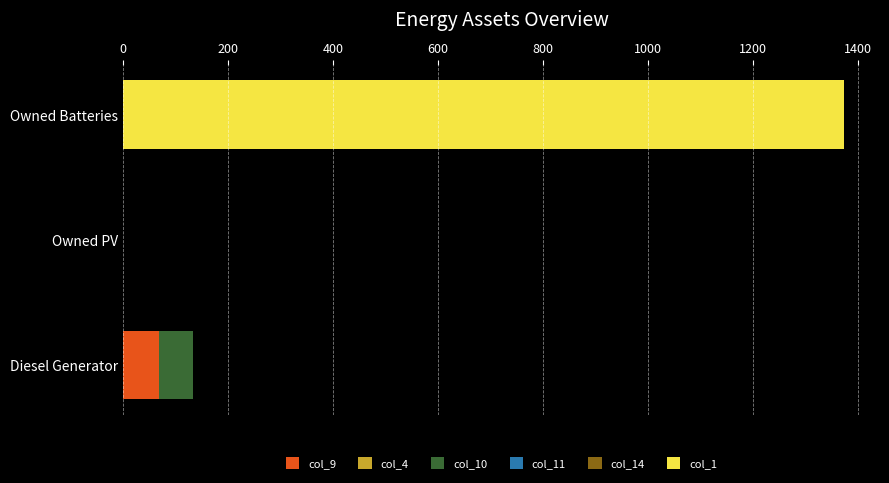

What is the total value across all series at Owned Batteries?

1374